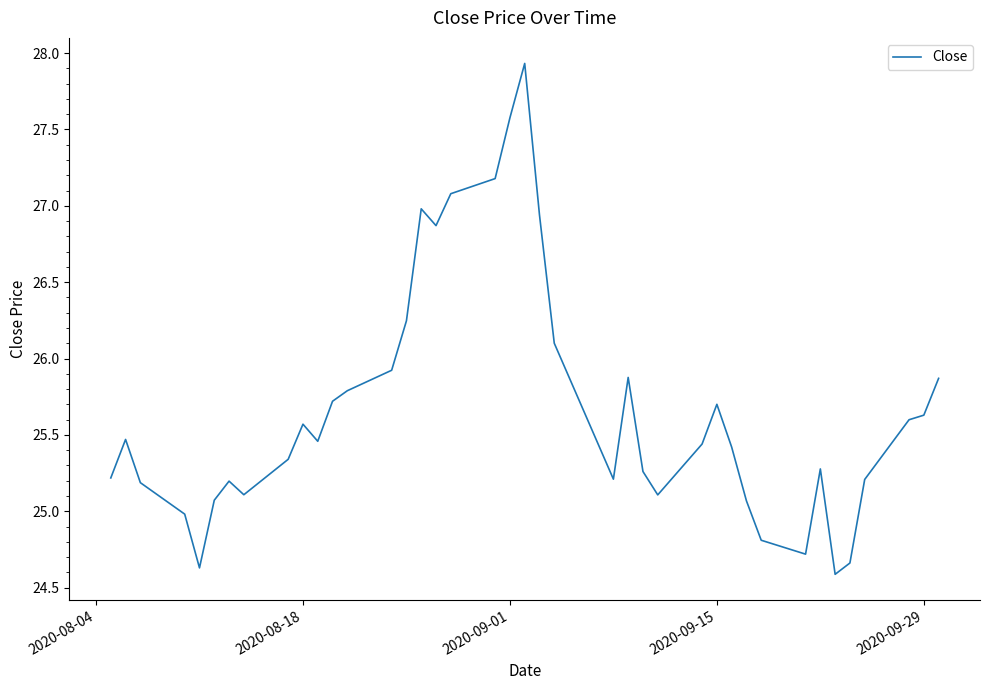

What is the difference between the maximum and minimum values?

3.3